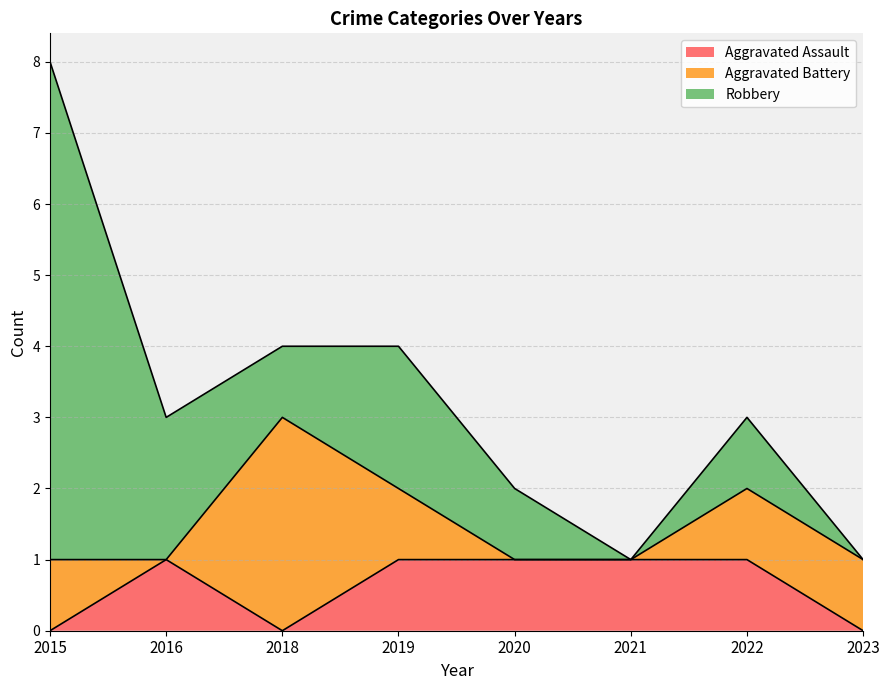

How many intersections are there between Aggravated Battery and Robbery?

2